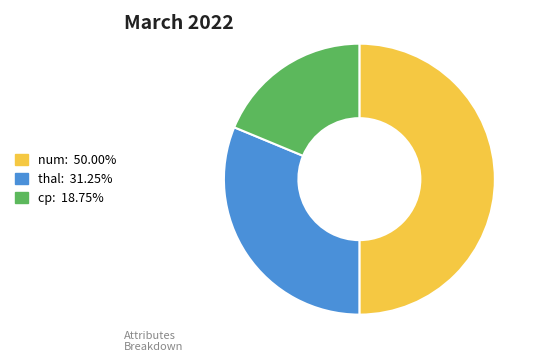

Rank the categories by value from highest to lowest.

num, thal, cp